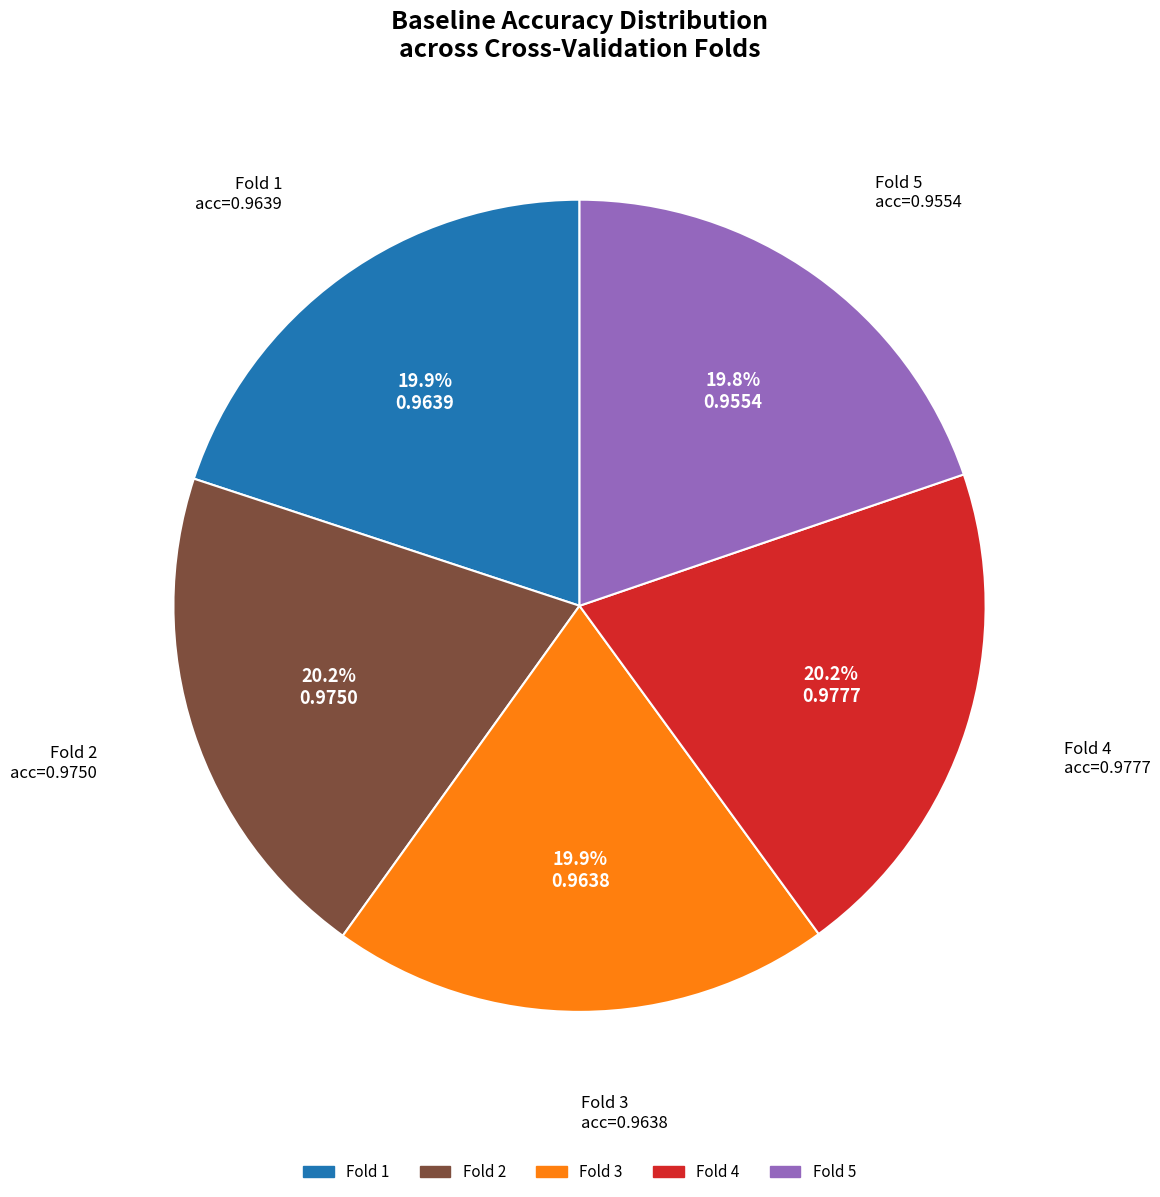

To the nearest percent, what is the average slice percentage?

20%